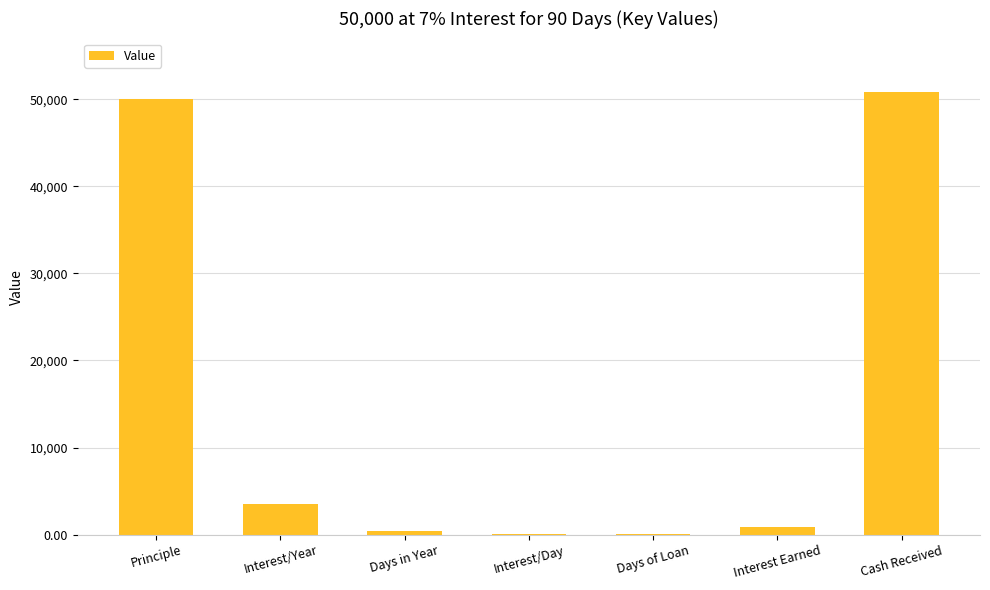

The chart shows a value of 9.7 at Interest/Day. True or false?

True